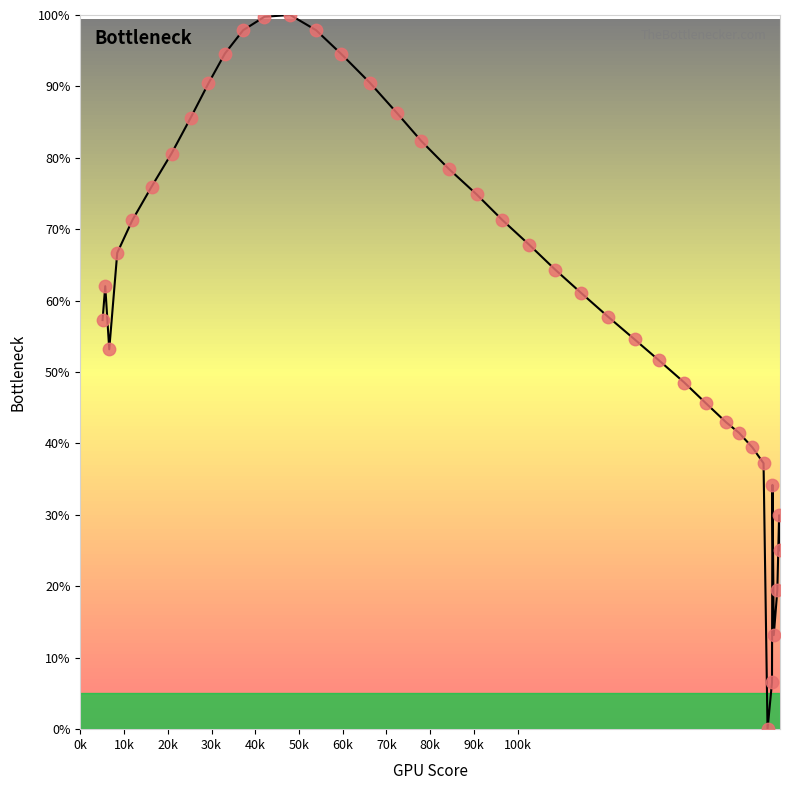

What is the range of Y values (max minus min)?

100.0